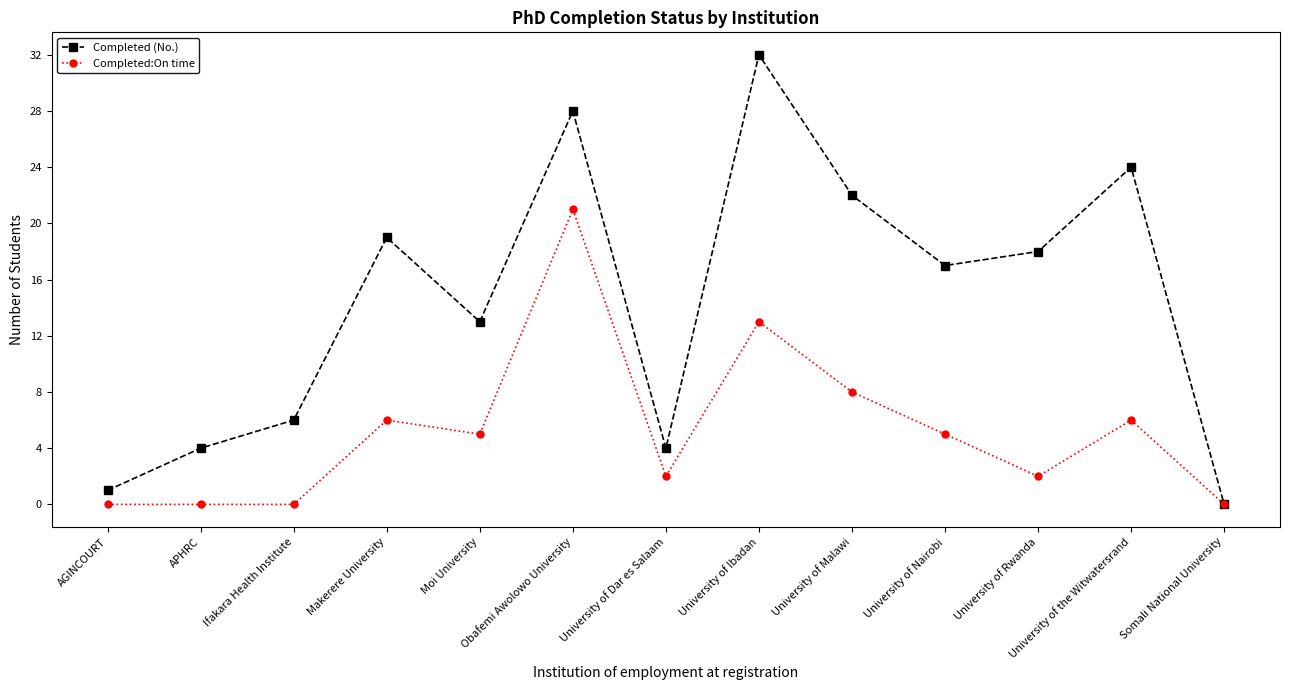

At which category is the sum across all series the highest?

Obafemi Awolowo University